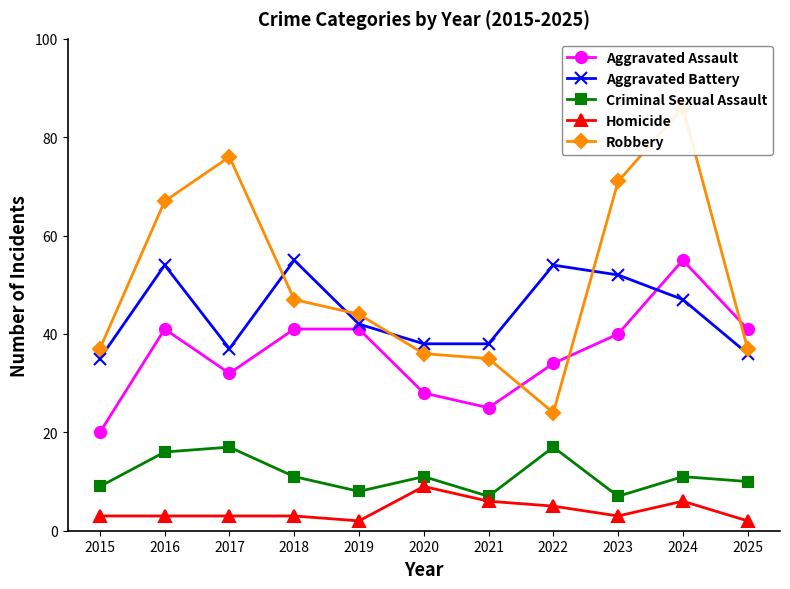

What is the sum of all Aggravated Assault values?

398